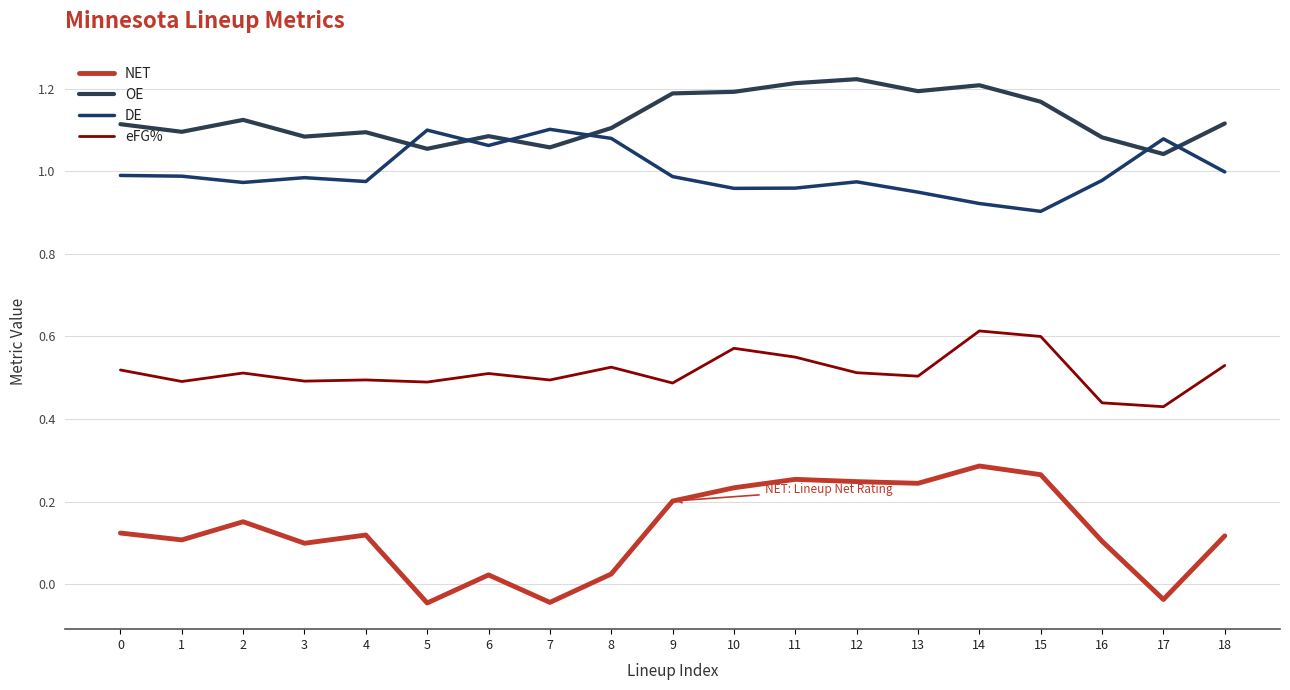

What is the sum of the OE values at 12 and 6?

2.3